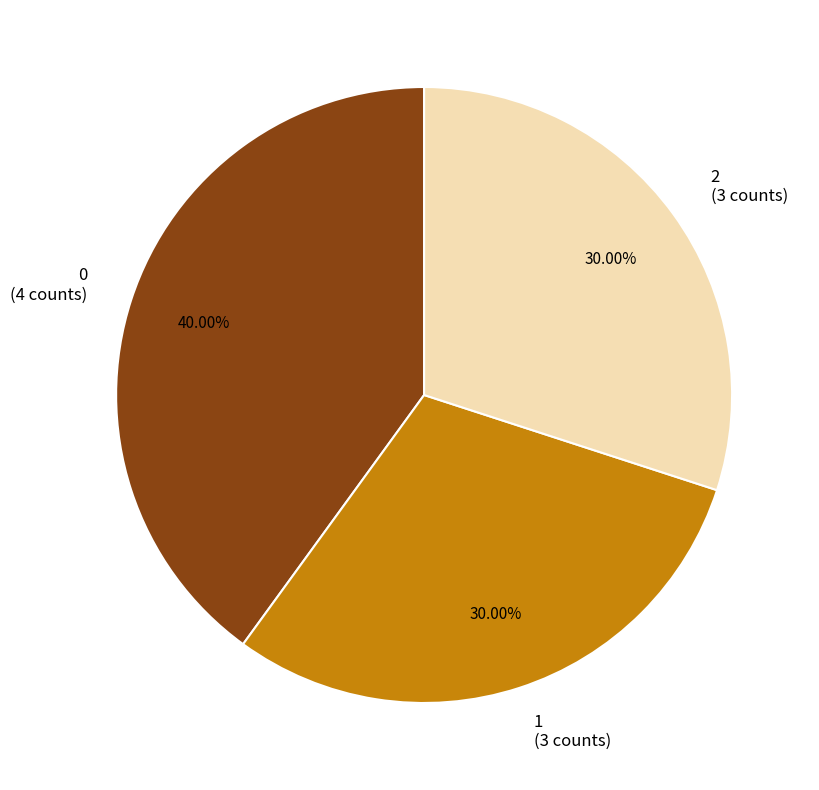

Does 0 represent more than half of the total?

No